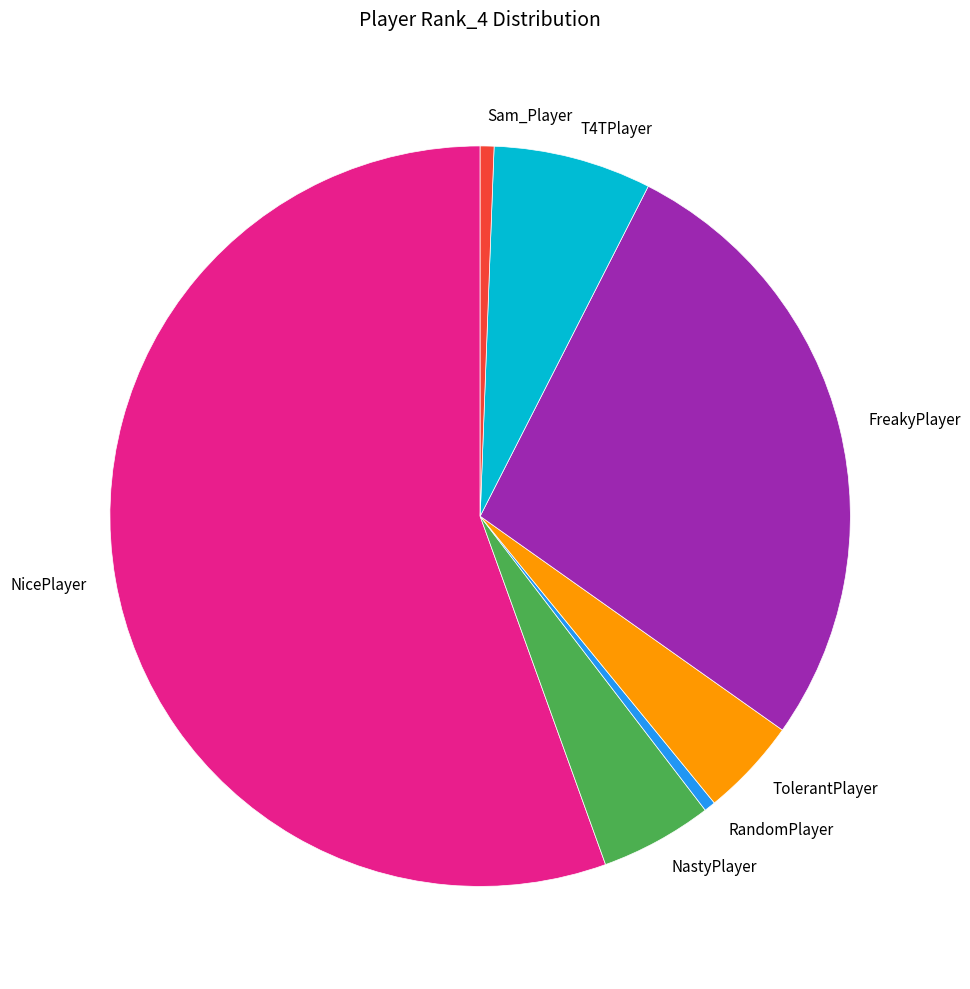

Does any single category account for the majority?

Yes